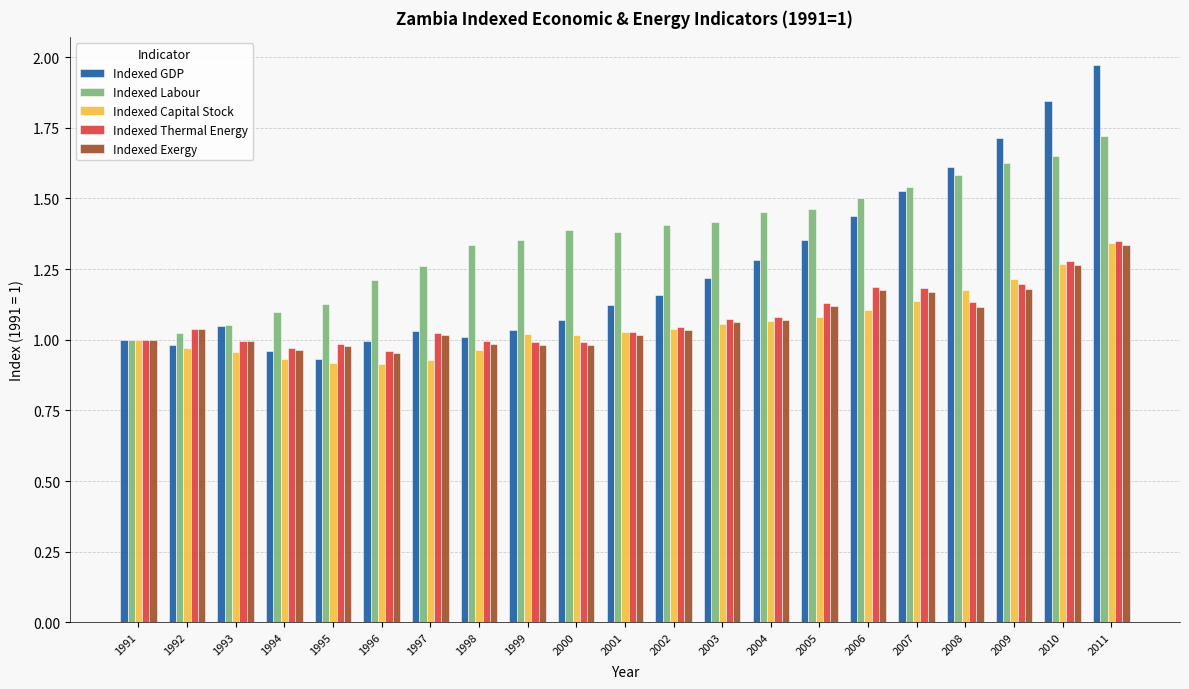

How many bars are there in each group?

5